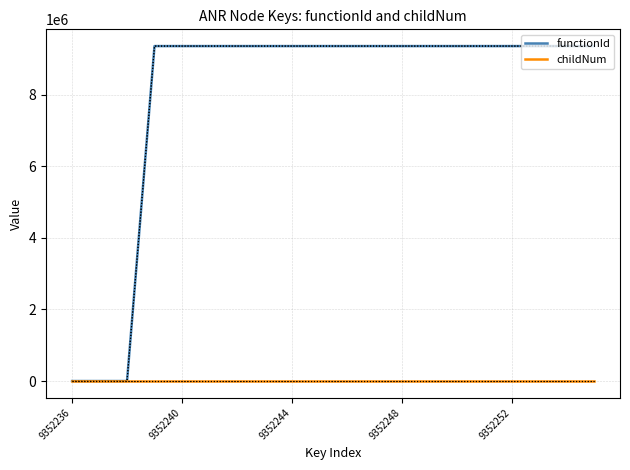

What position from the right is 9?

11